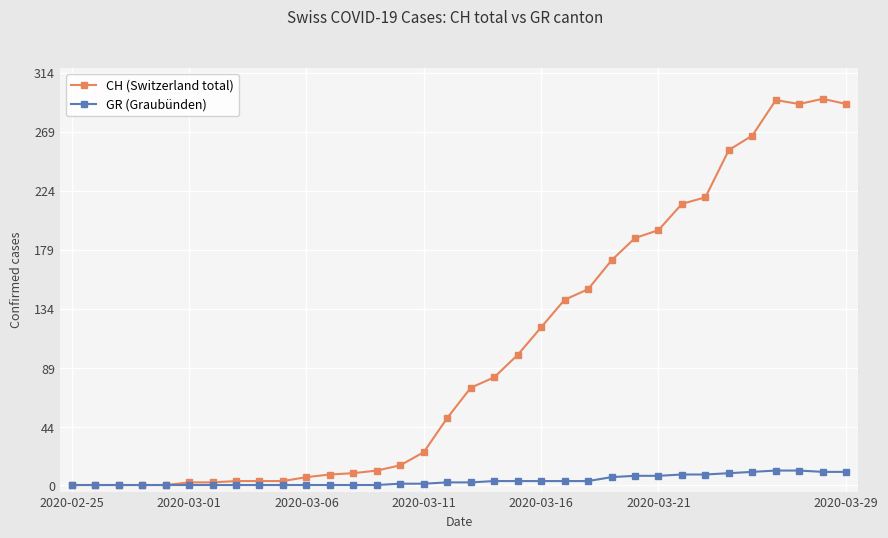

What is the maximum value for GR (Graubünden)?

11